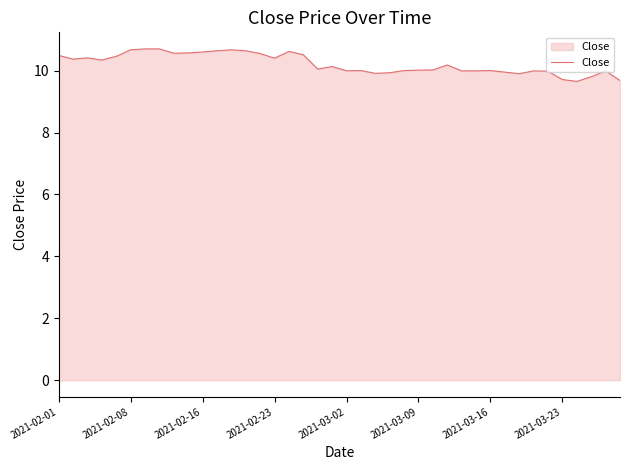

What is the maximum value shown in the chart?

10.7